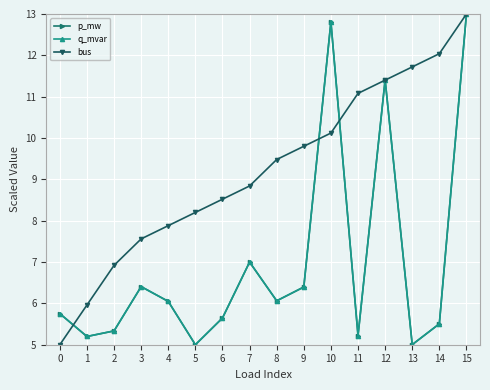

Does the chart display data point markers on the line(s)?

Yes